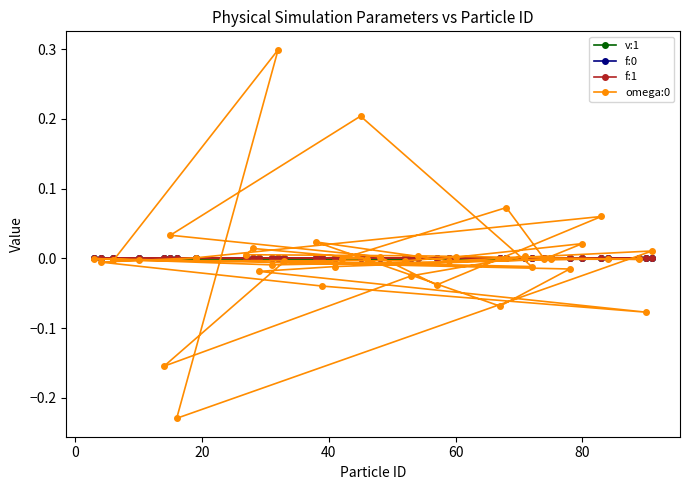

What is the highest value of the omega:0 series?

0.3